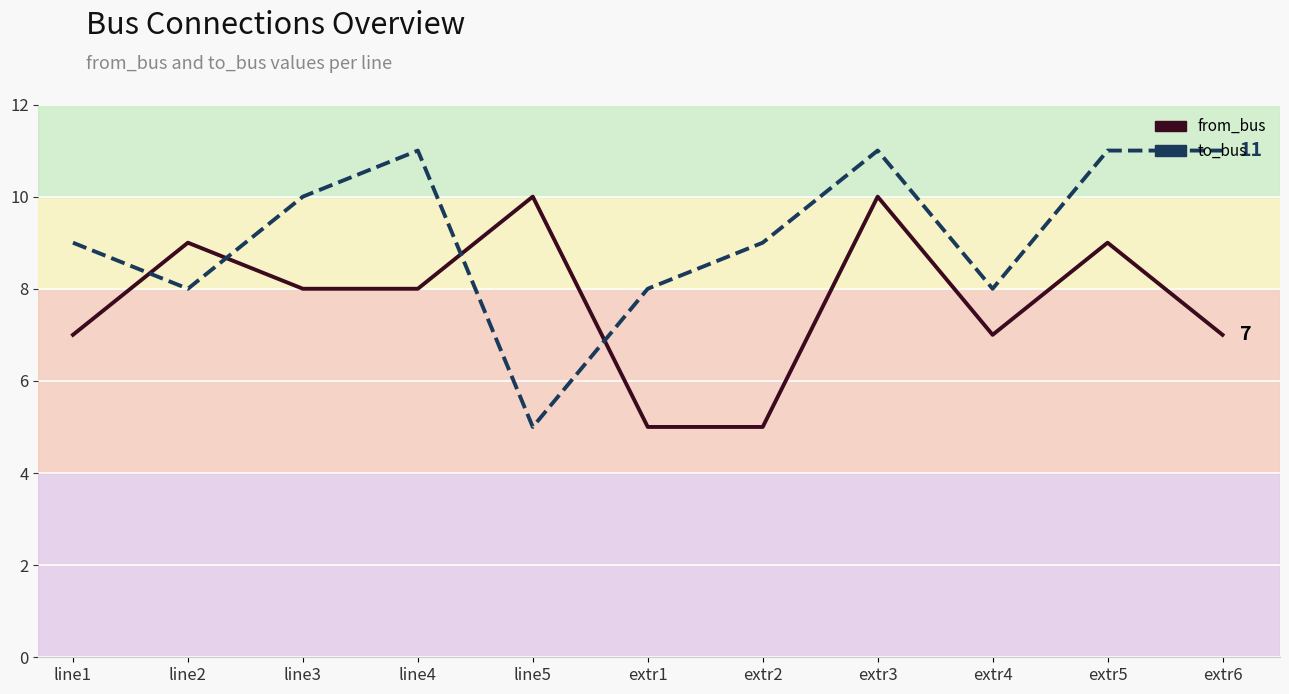

What is the label of the 10th point from the left?

extr5